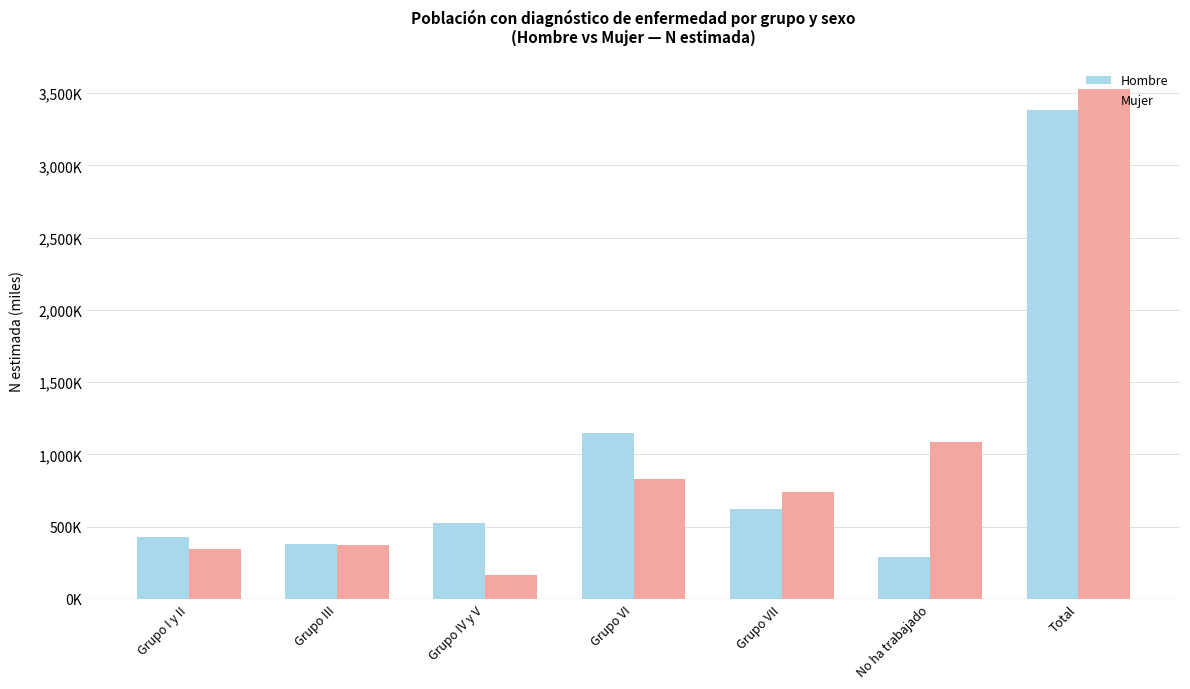

The value of Hombre at Total is 5374447. True or false?

False